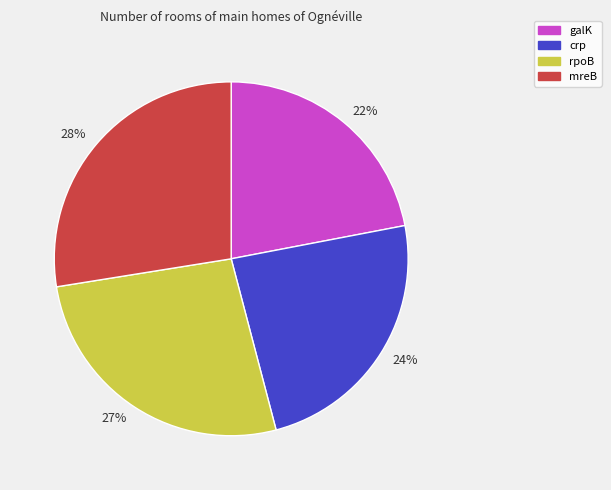

Is it true that crp is 35% of the pie?

False